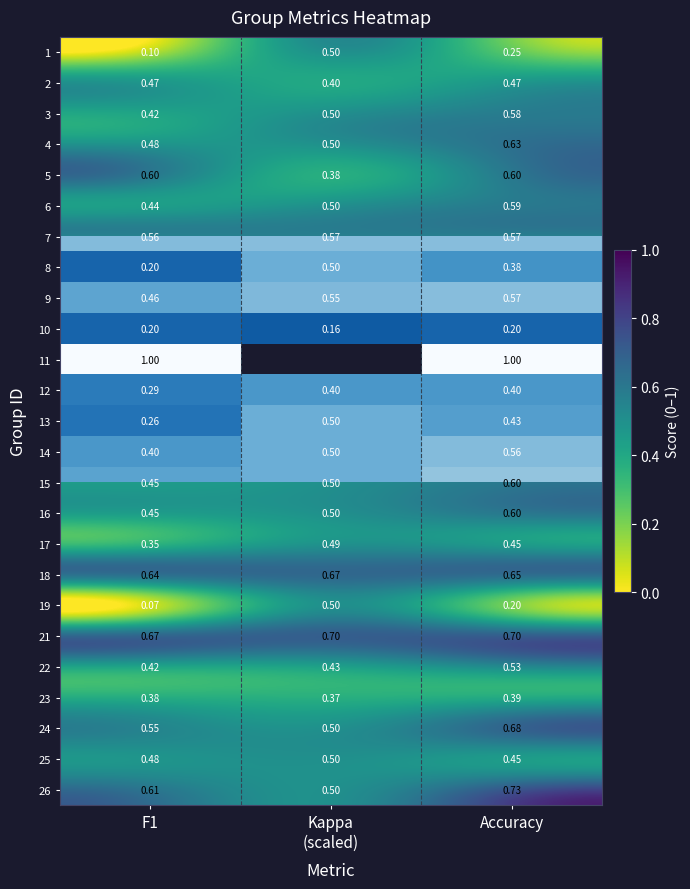

At which label is 21 closest to 0?

F1